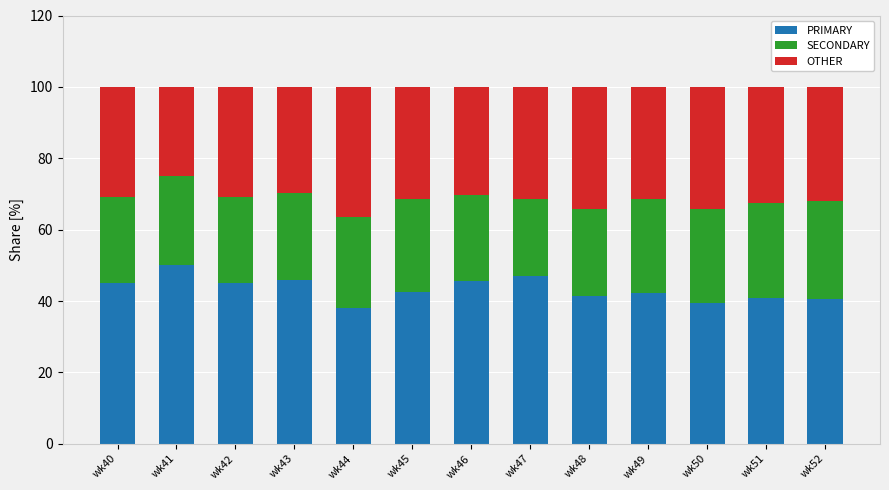

Are the bars horizontal?

No